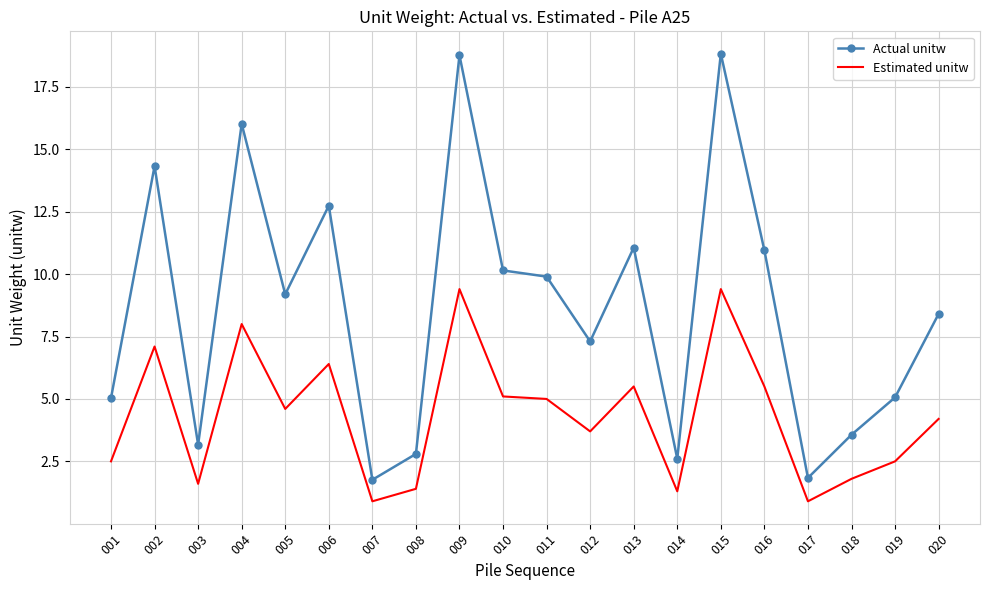

What is the minimum value shown in the chart?

0.9